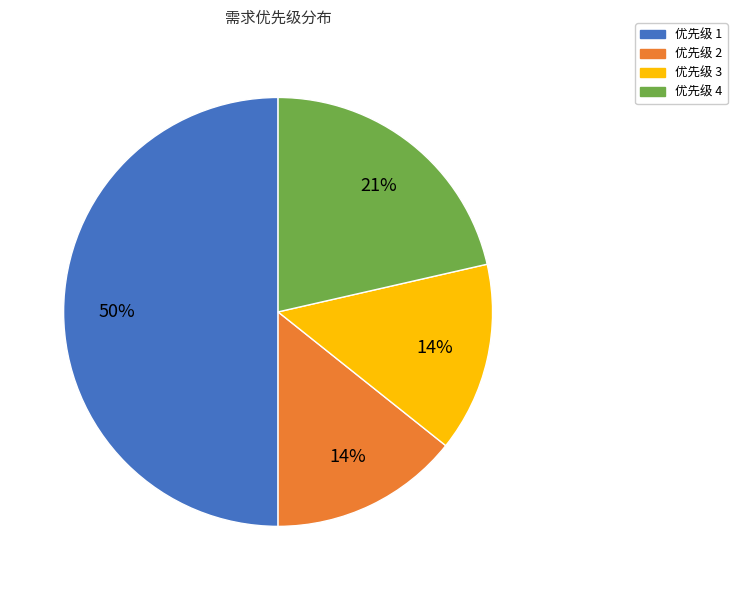

Is it true that 优先级 4 is 17% of the pie?

False